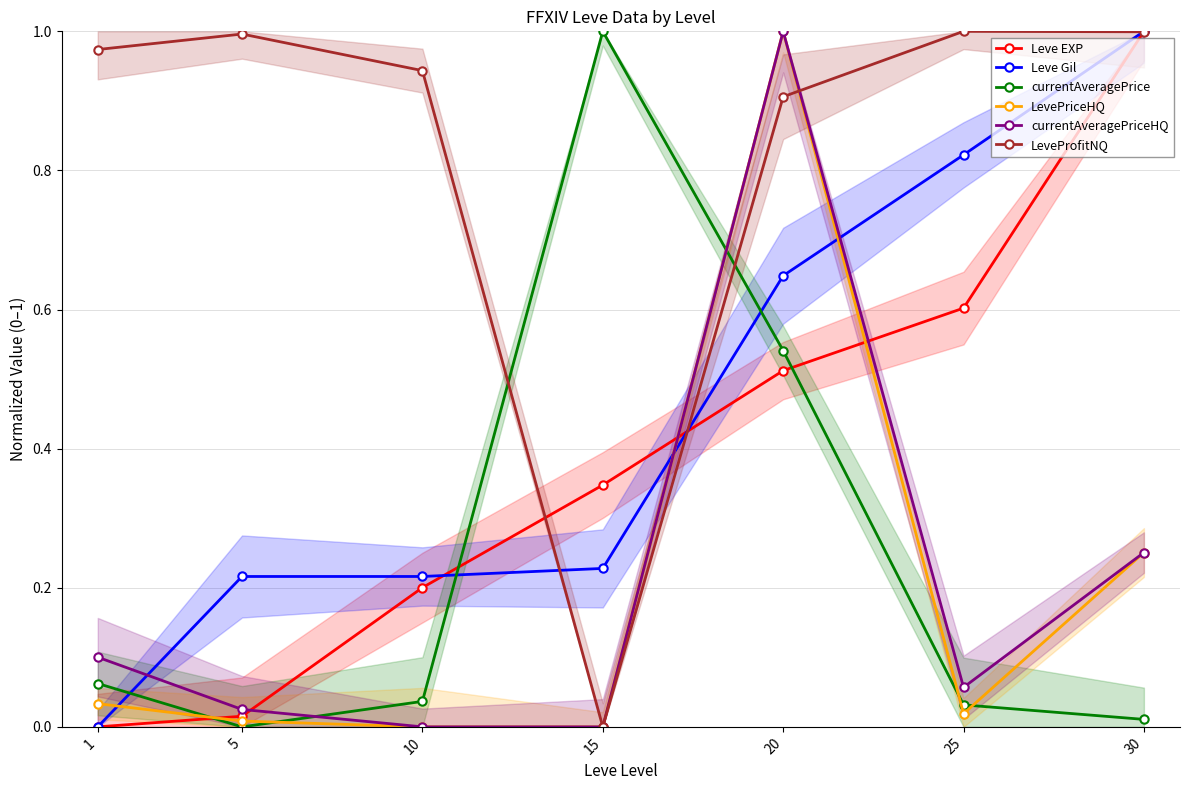

At which label is Leve EXP closest to 0?

1